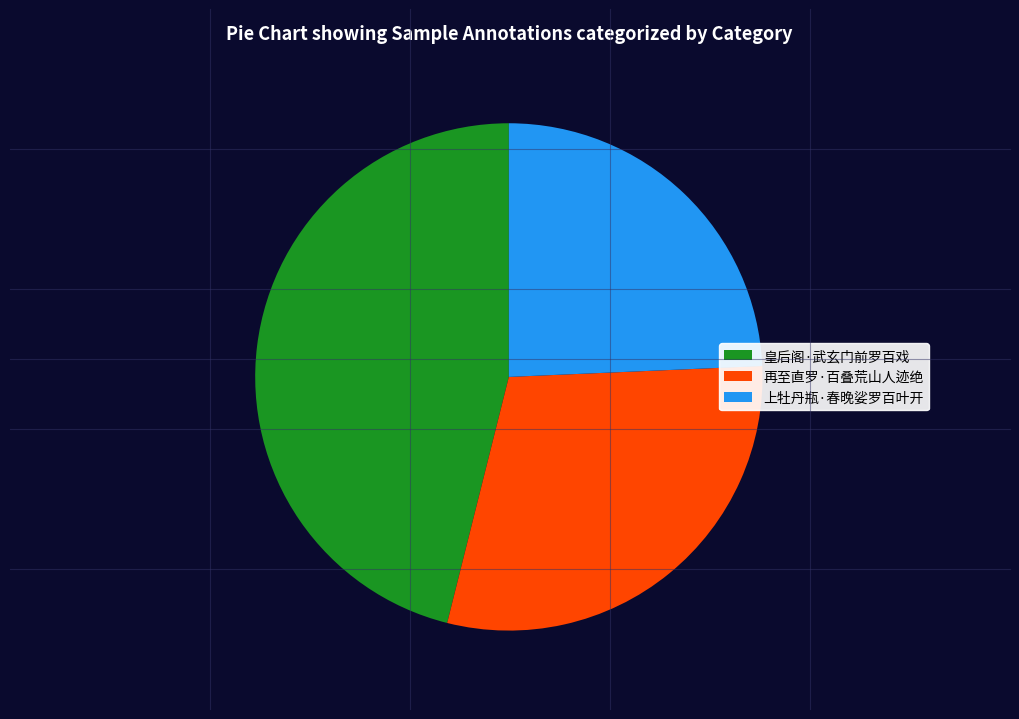

How many slices are in this pie chart?

3